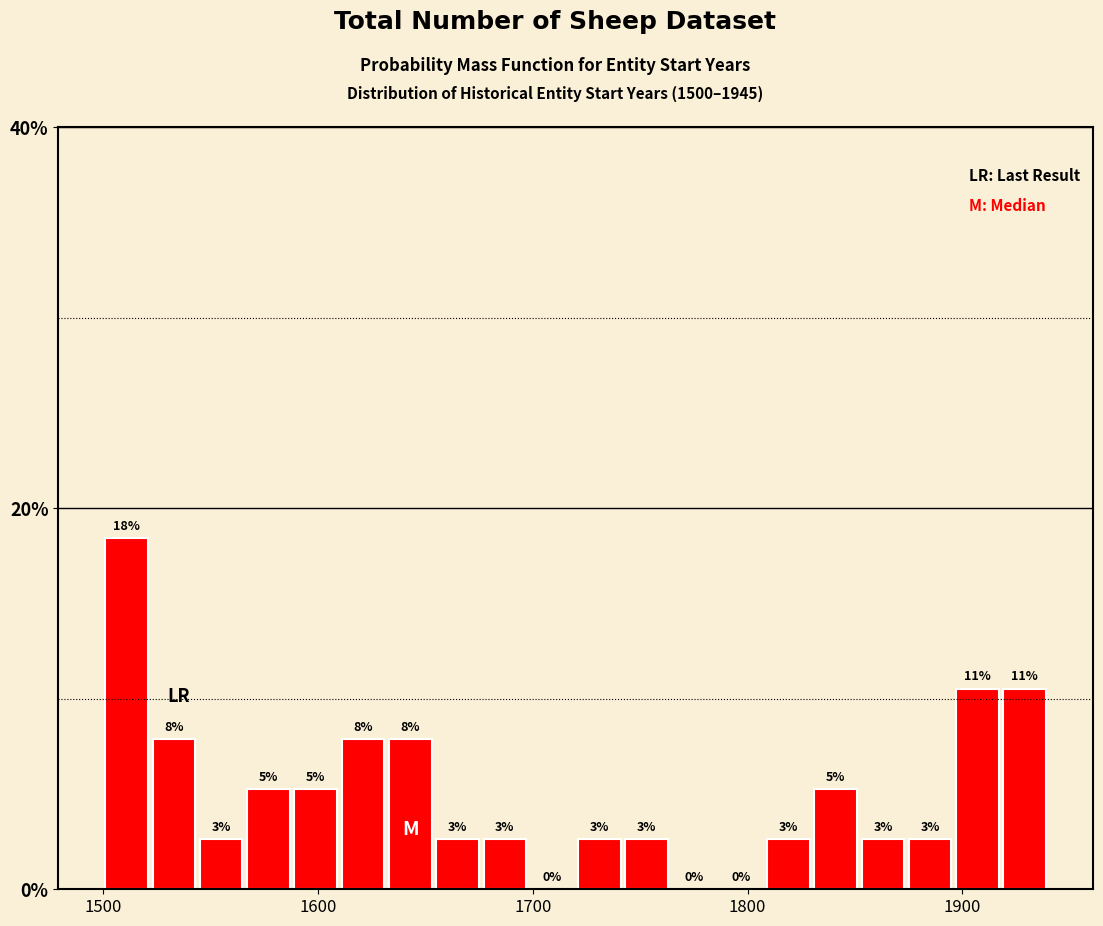

Around what value on the x-axis is the tallest bar? Give the approximate position of its centre, as read against the axis.

1510